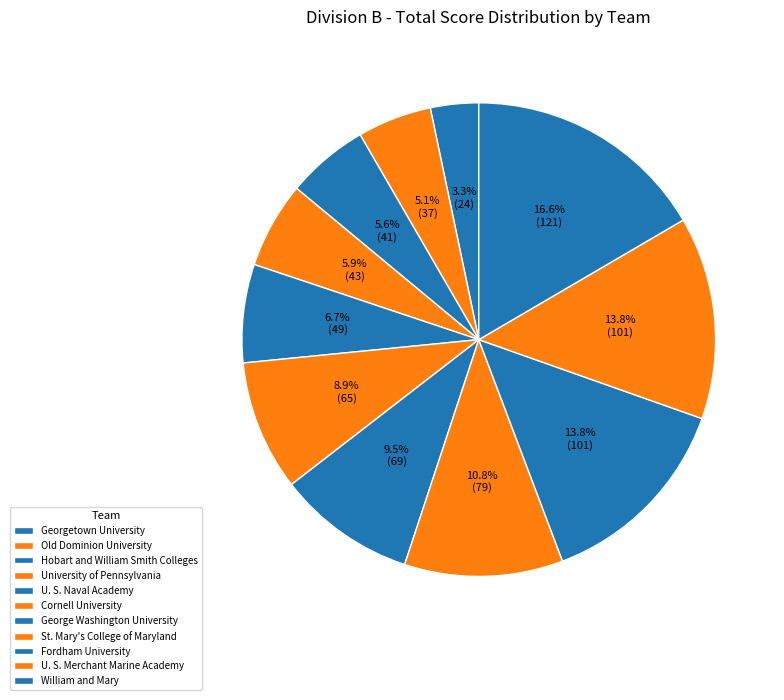

How many segments does this pie chart have?

11